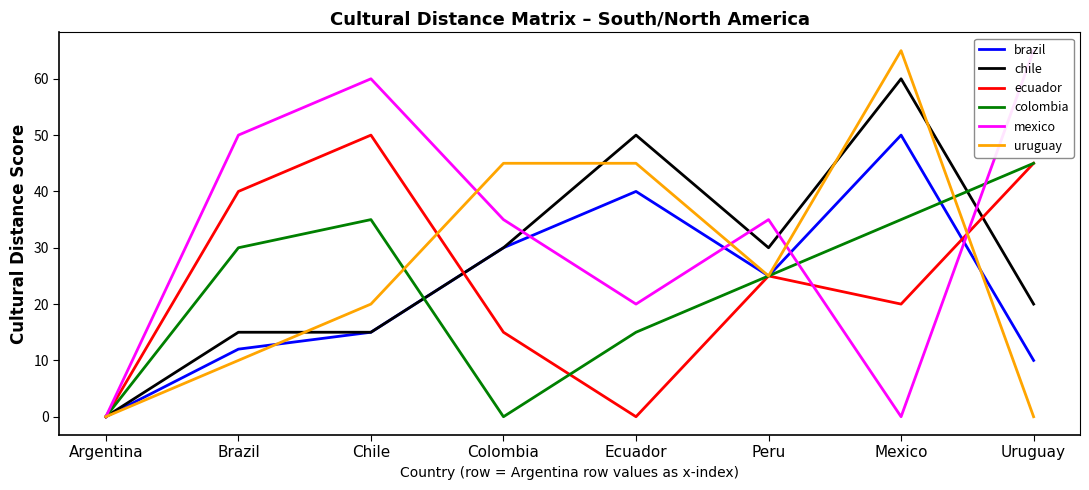

How many interior local peaks does the brazil series have?

2